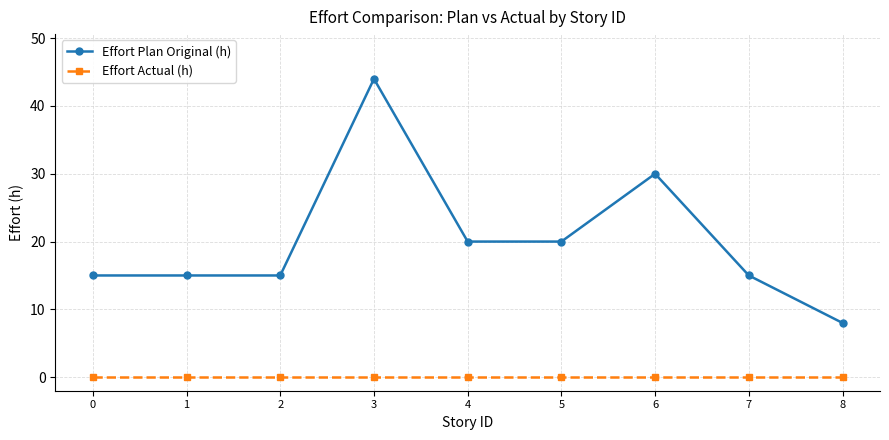

What is the total value across all series at 1?

15